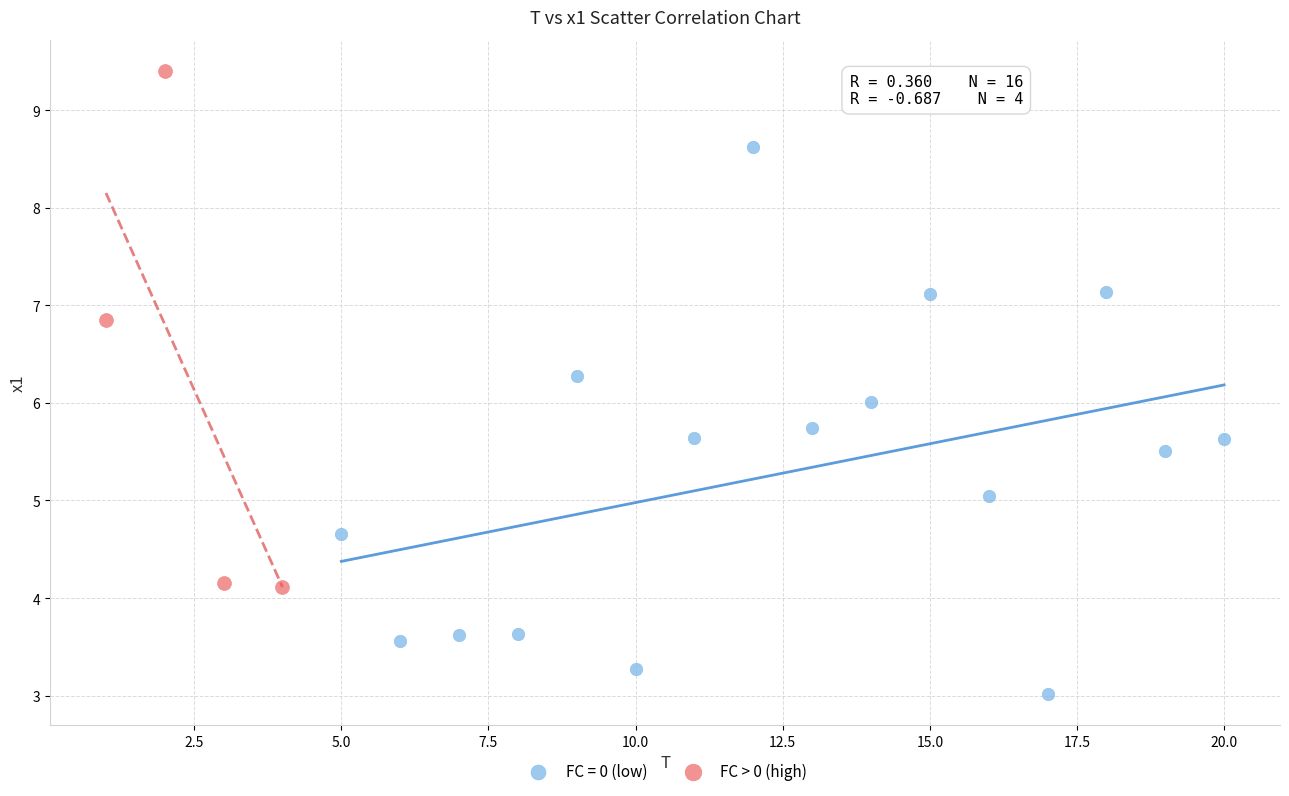

Which series reaches the maximum Y coordinate?

FC > 0 (high)